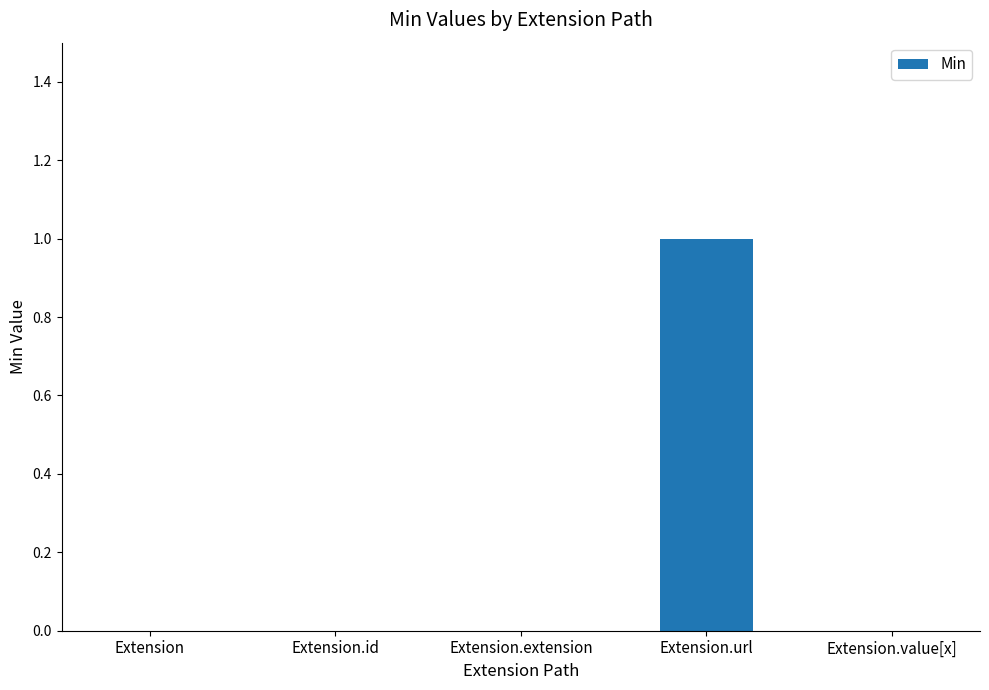

Which category has the highest value across all series?

Extension.url